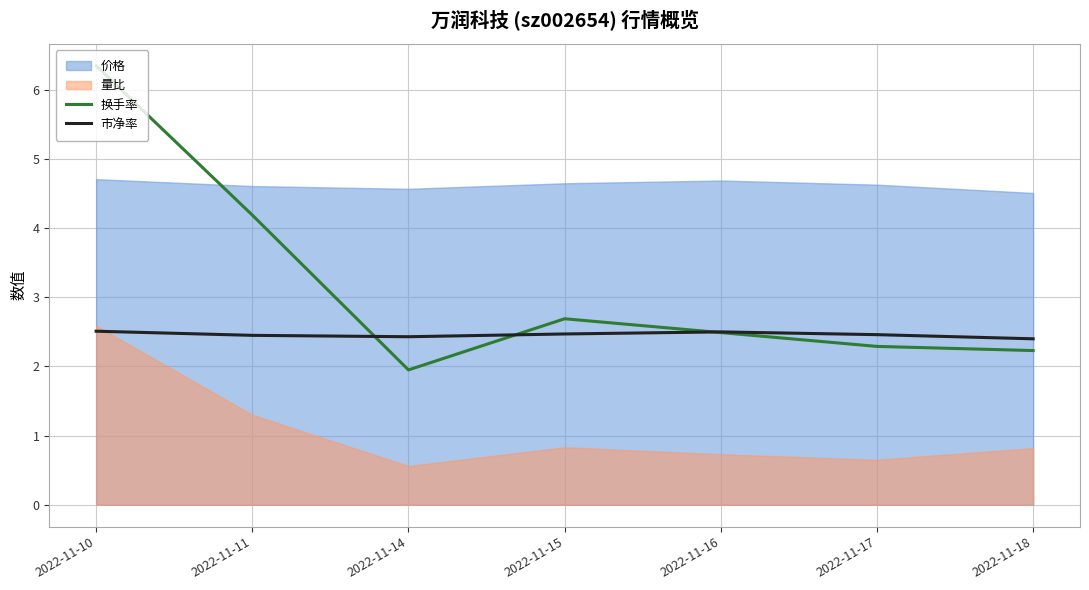

Does the chart have visible grid lines?

Yes